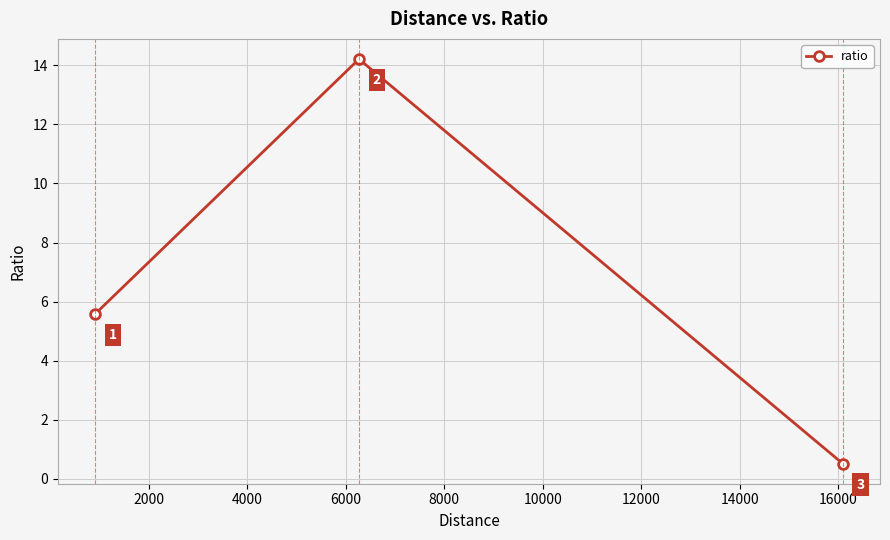

What is the greatest value displayed?

14.2